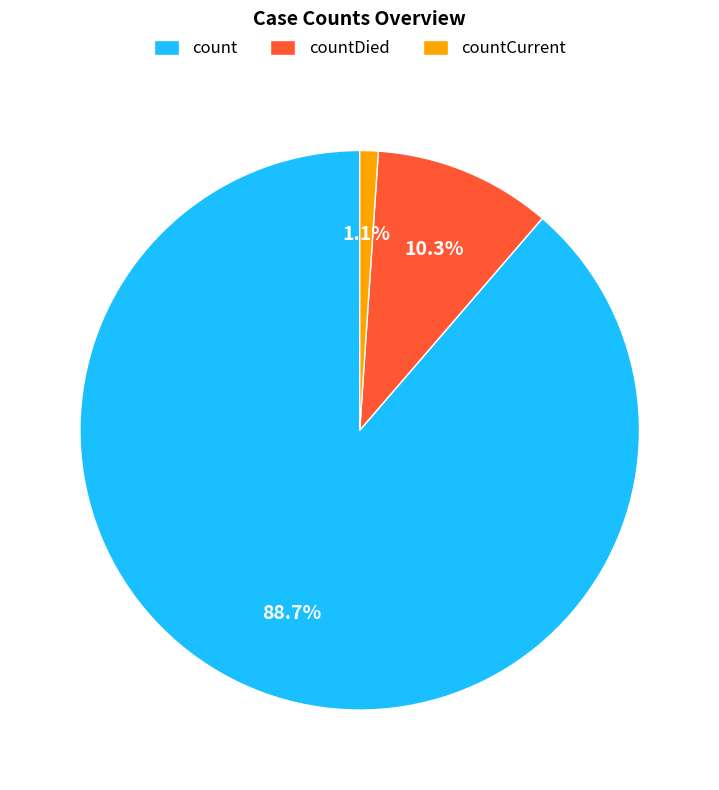

How many slices are in this pie chart?

3